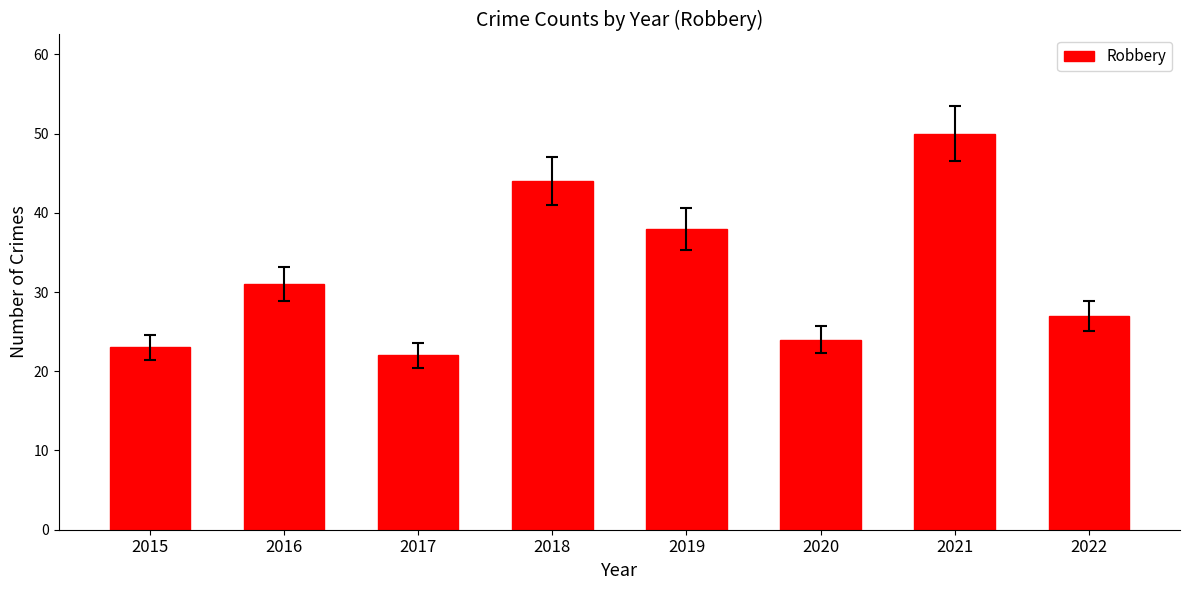

Approximately how many times larger is the value at 2020 compared to 2019?

0.6